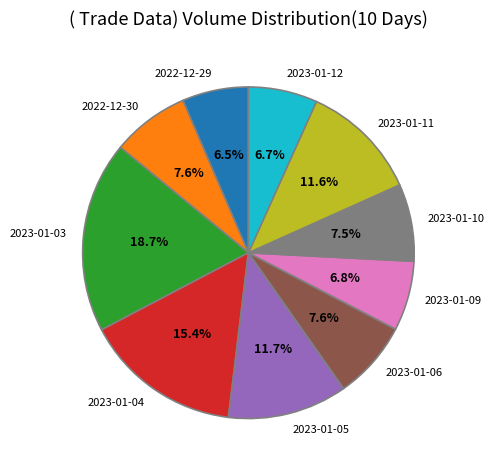

How much of the chart is everything except 2023-01-05?

88.3%